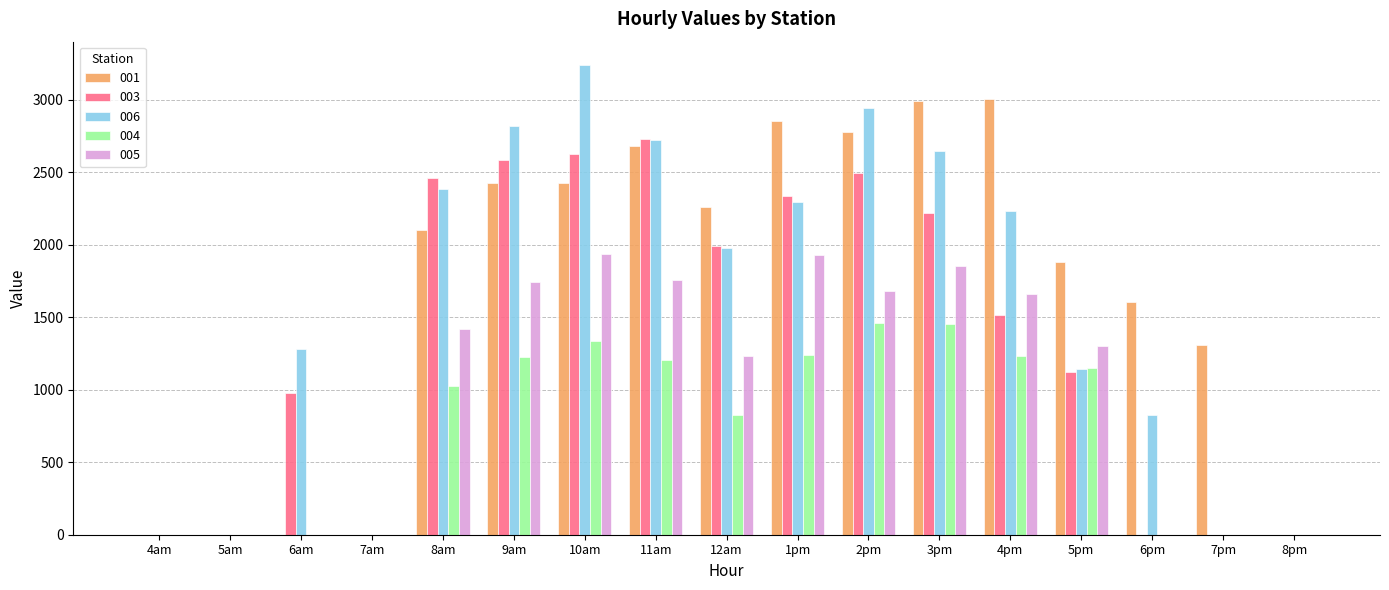

What is the sum of the 003 values at 4am and 5pm?

1124.9